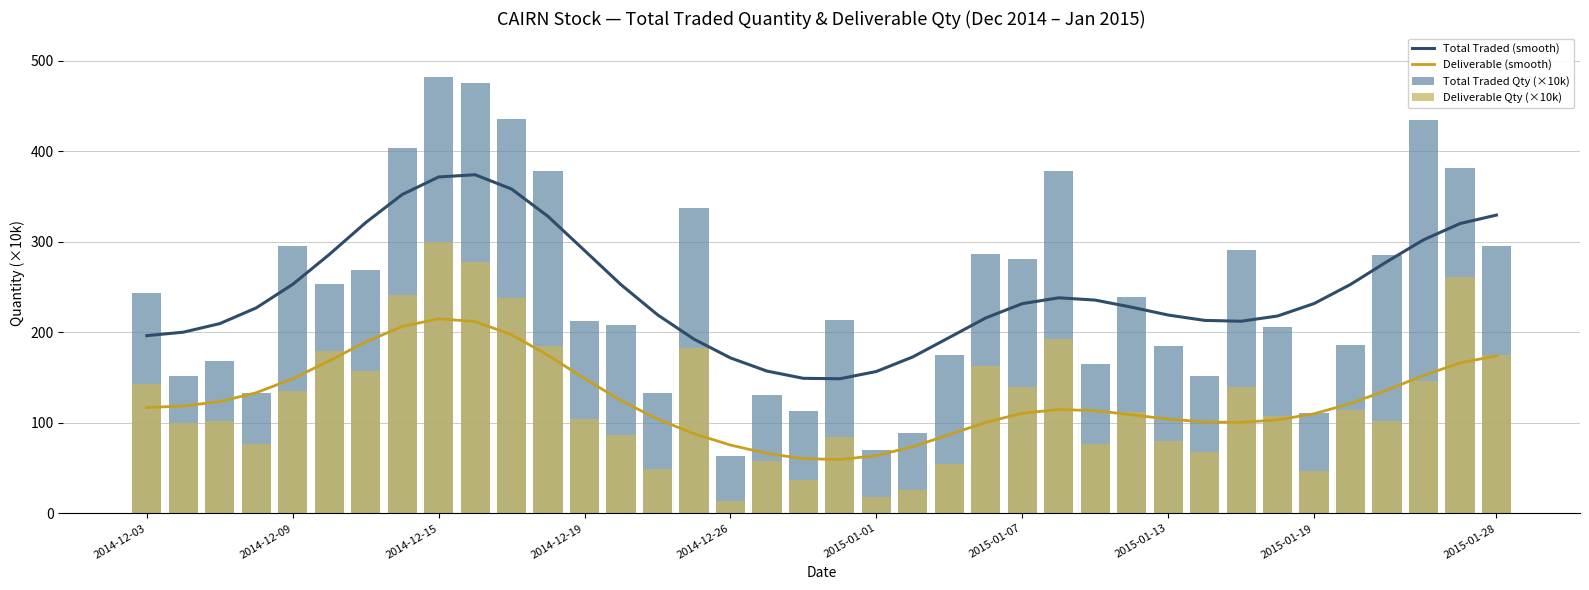

True or false: Total Traded (smooth) has a value of 146.2 at 2015-01-13.

False